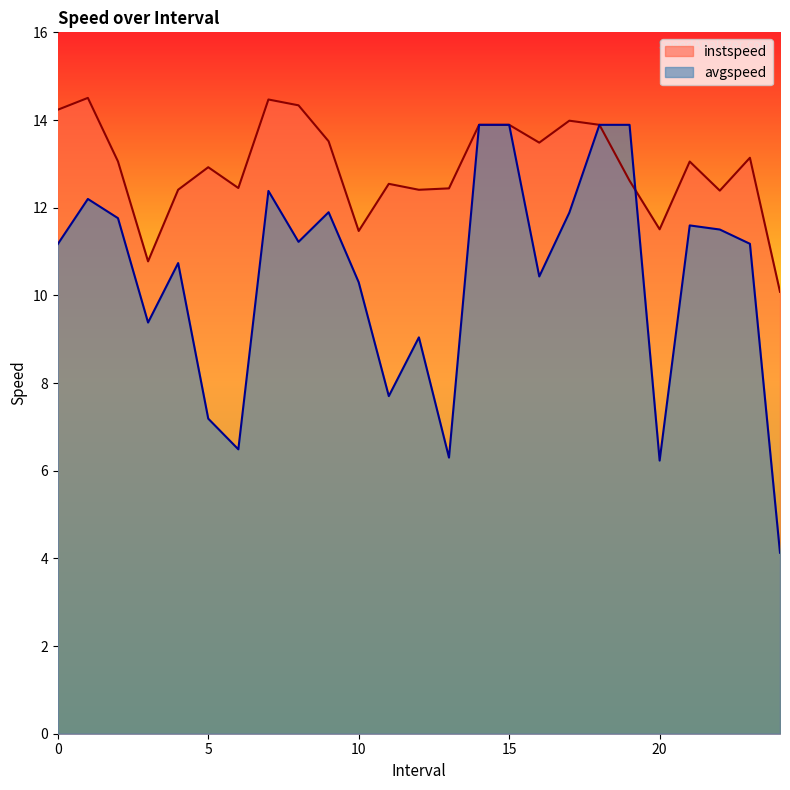

At which category does the chart reach its minimum across all series?

24.0